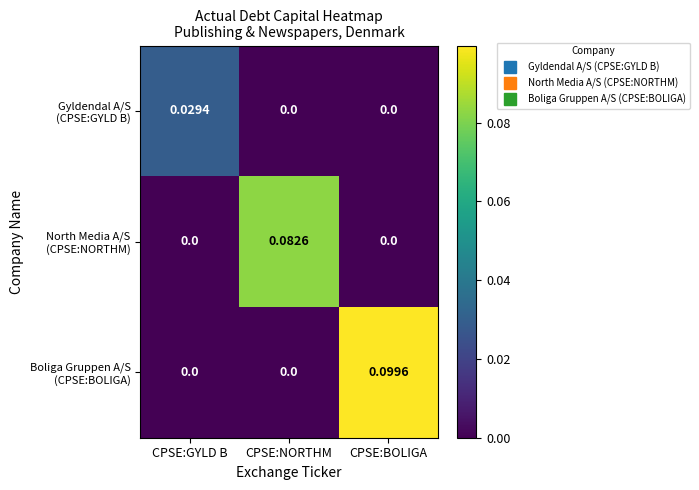

At which category is the sum across all series the highest?

CPSE:BOLIGA